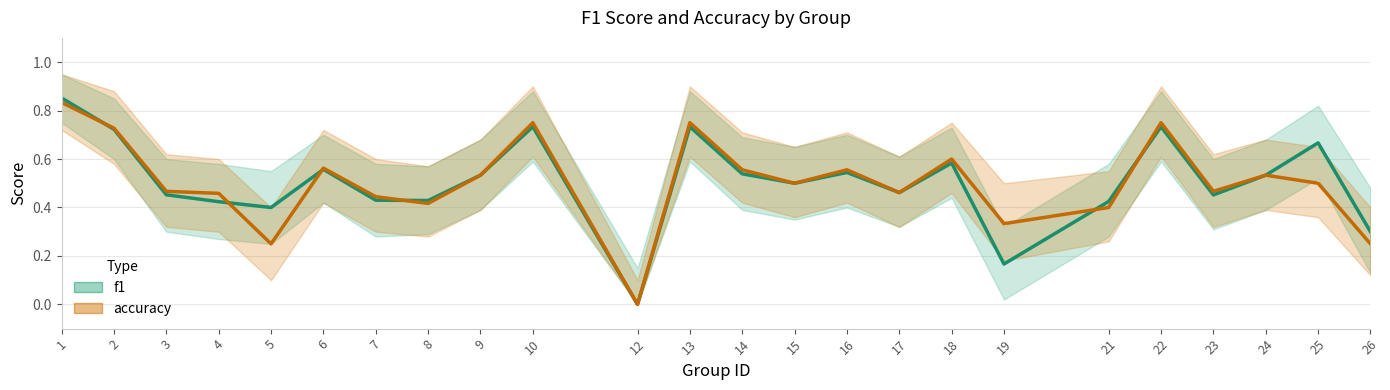

How many intersections are there between accuracy and f1?

6